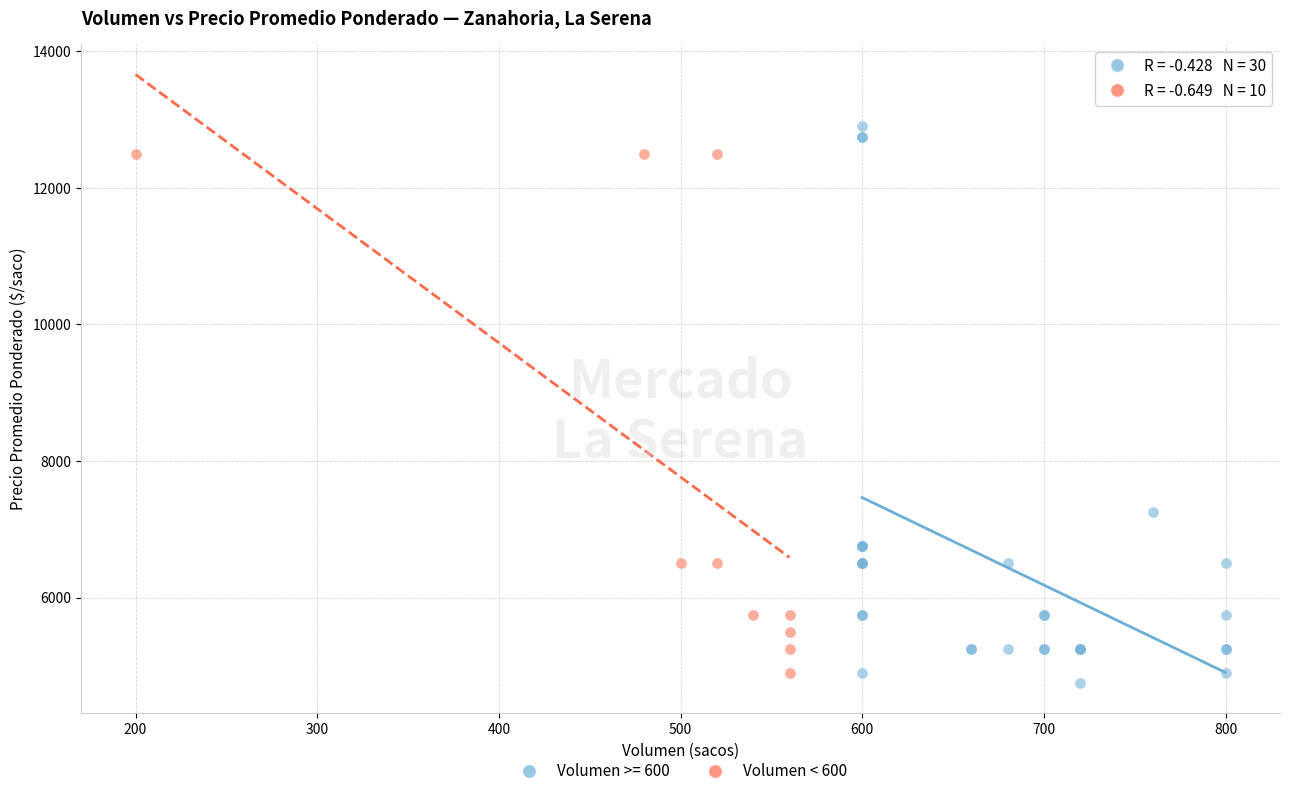

Which series has the largest Y range (max minus min)?

Volumen >= 600